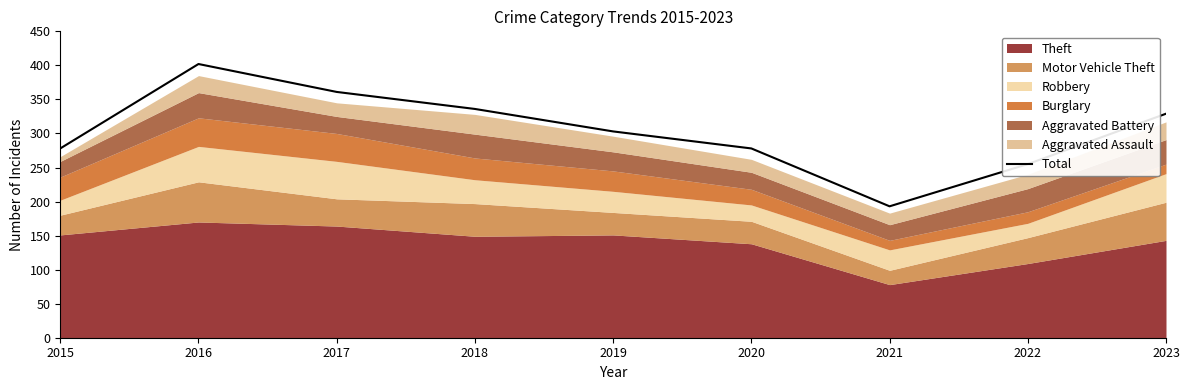

Rank the categories by value from highest to lowest.

2016, 2017, 2018, 2023, 2019, 2015, 2020, 2022, 2021